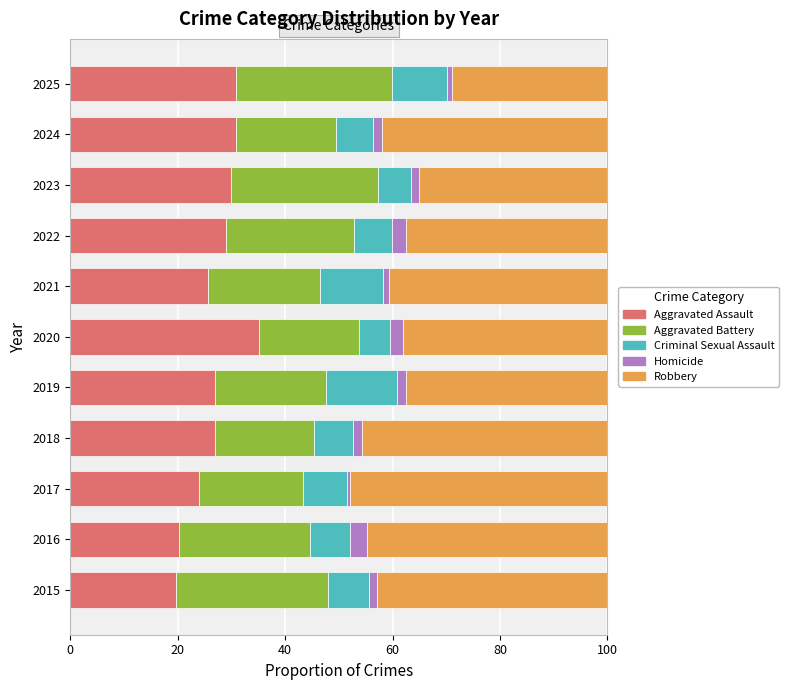

What is the highest value of the Aggravated Assault series?

35.1